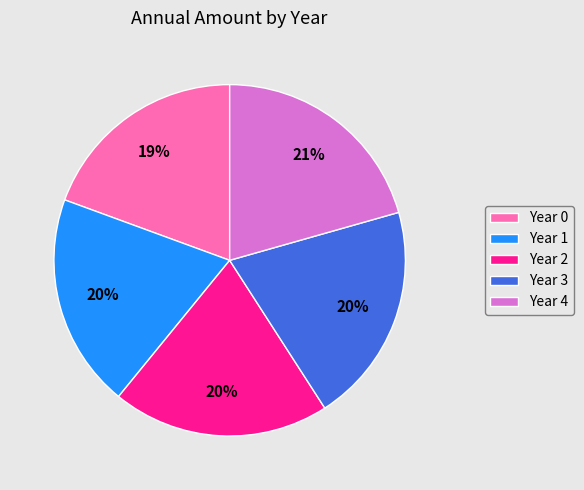

Does any single category account for the majority?

No